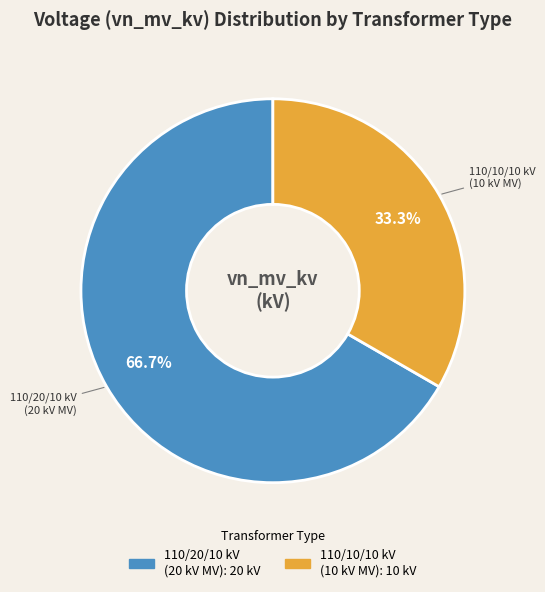

Is there any slice that represents more than half of the pie?

Yes